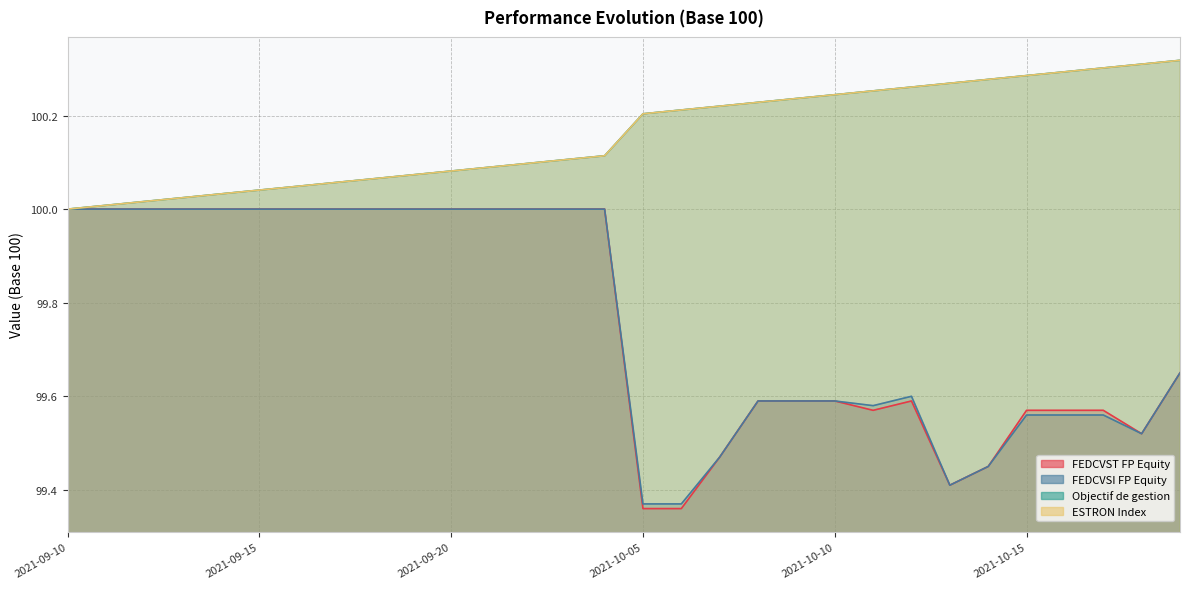

True or false: Objectif de gestion and FEDCVST FP Equity cross at least once.

False